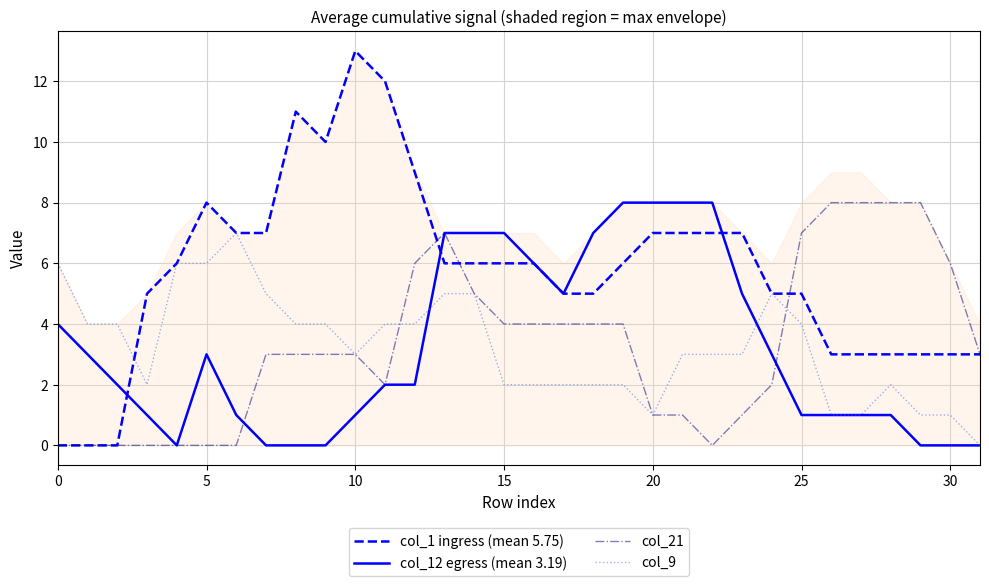

Does the chart have visible grid lines?

Yes